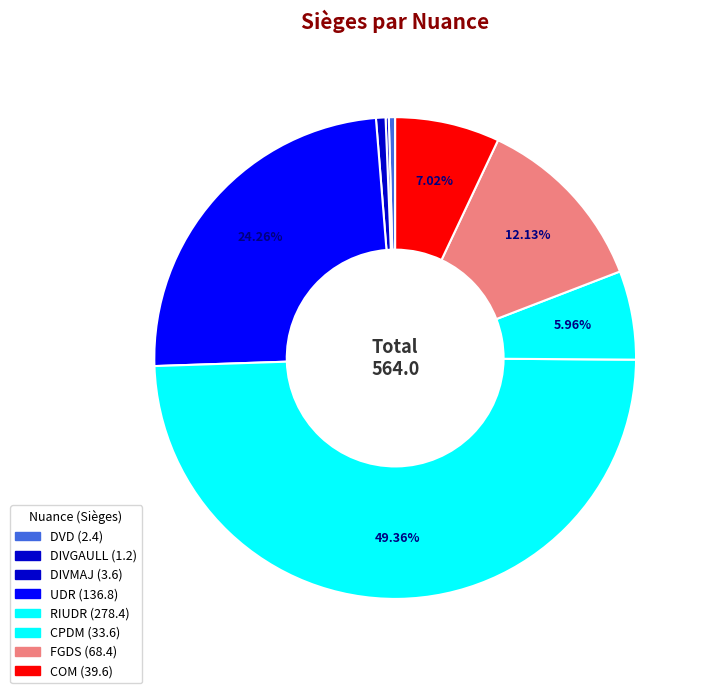

To the nearest percent, what portion does CPDM represent?

6%